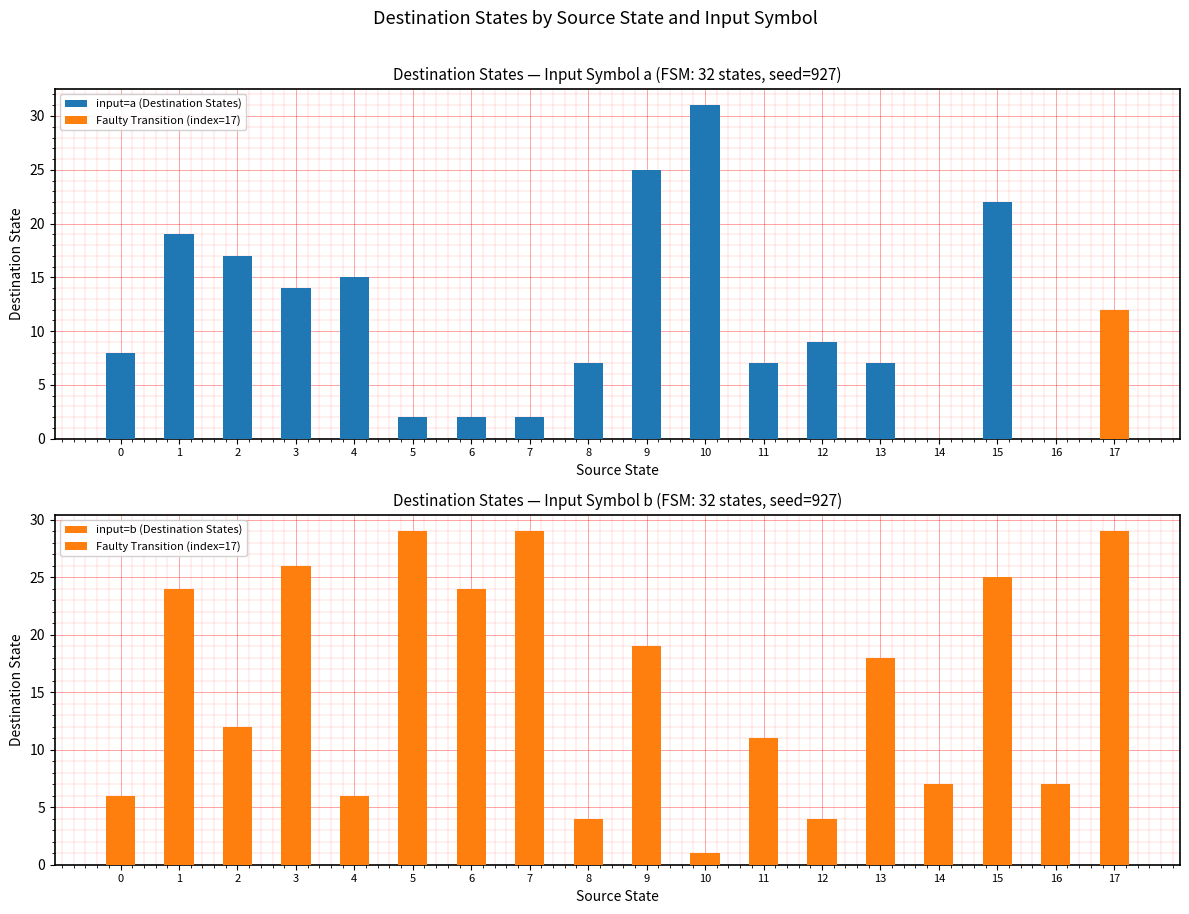

Is the value of input=b (Destination States) at 13 greater than the value of Faulty Transition (index=17) at 15?

Yes